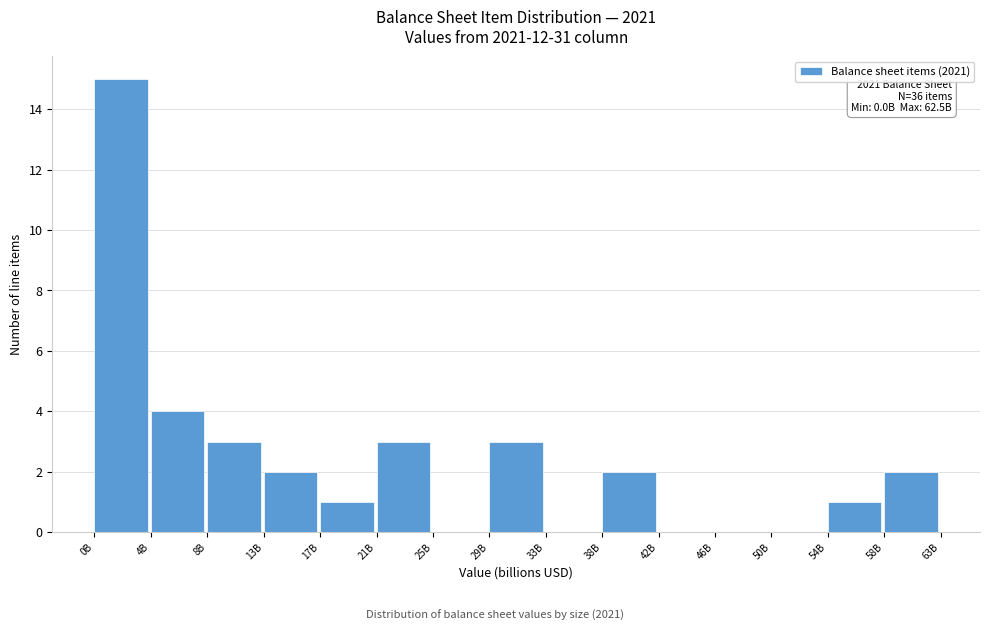

Reading right to left, list all the values displayed in this chart.

58B=2	54B=1	50B=0	46B=0	42B=0	38B=2	33B=0	29B=3	25B=0	21B=3	17B=1	13B=2	8B=3	4B=4	0B=15